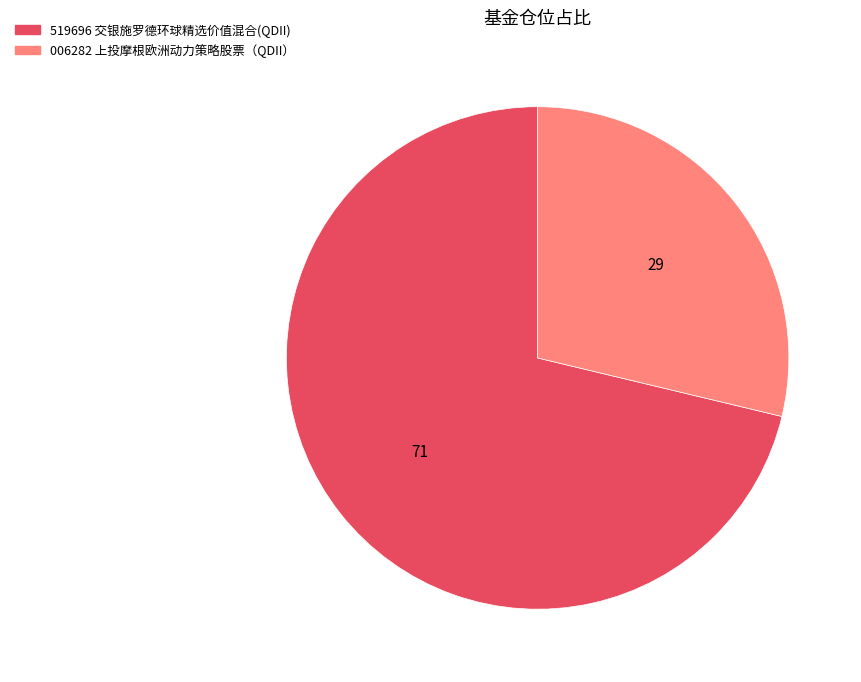

Is there a majority slice in this chart?

Yes